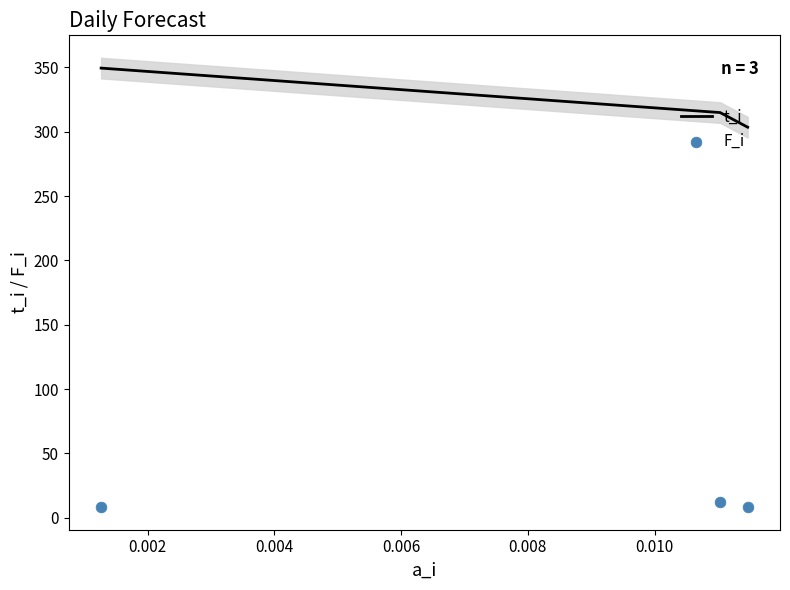

Which series has the largest total across all categories?

t_i